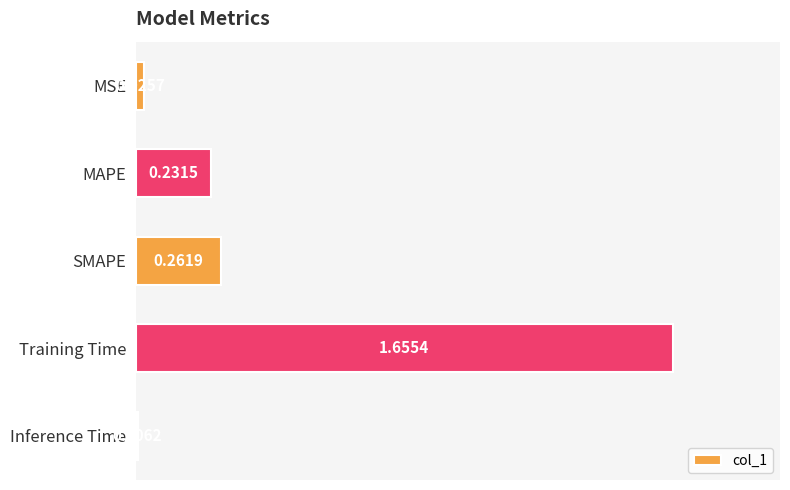

What is the label of the 5th bar from the bottom?

MSE